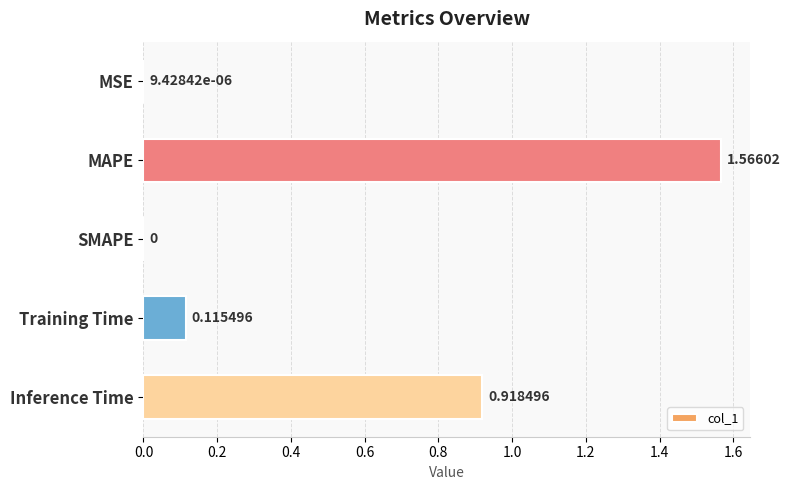

Which has a higher value, SMAPE or MSE?

MSE